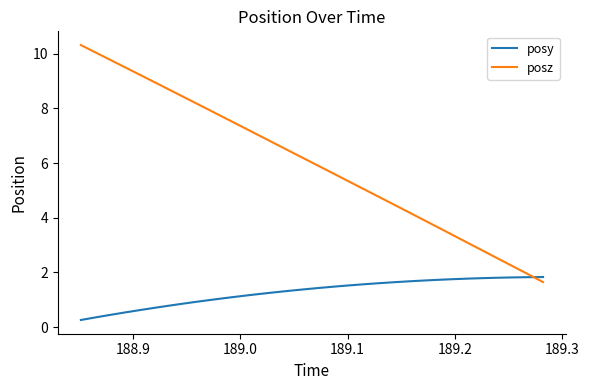

Which series has the widest spread of values?

posz